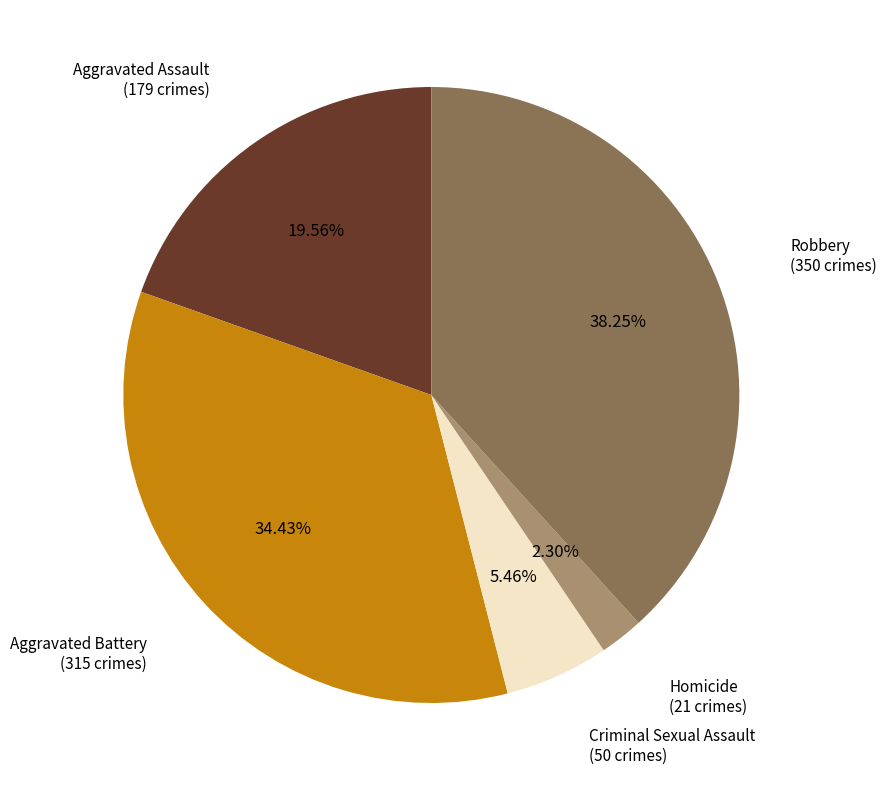

What is the largest slice in the pie chart?

Robbery